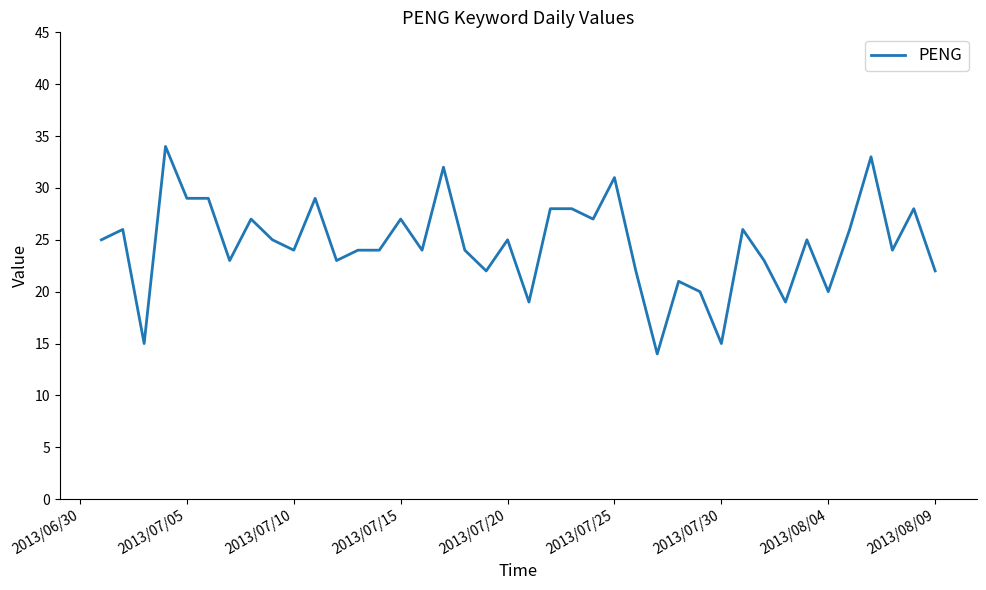

What is the minimum value shown in the chart?

14